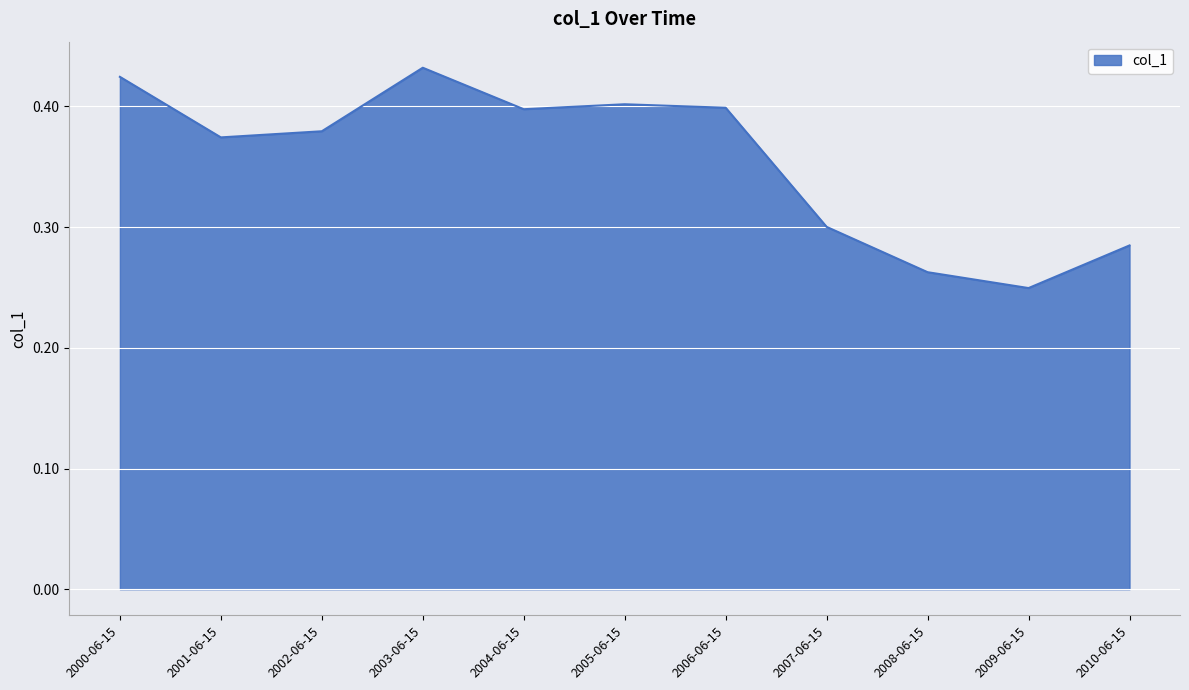

Is it true that the value at 2002-06-15 is 0.5?

False